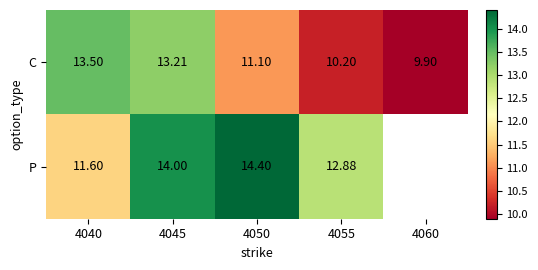

What is the difference between the C values at 4055 and 4045?

3.0